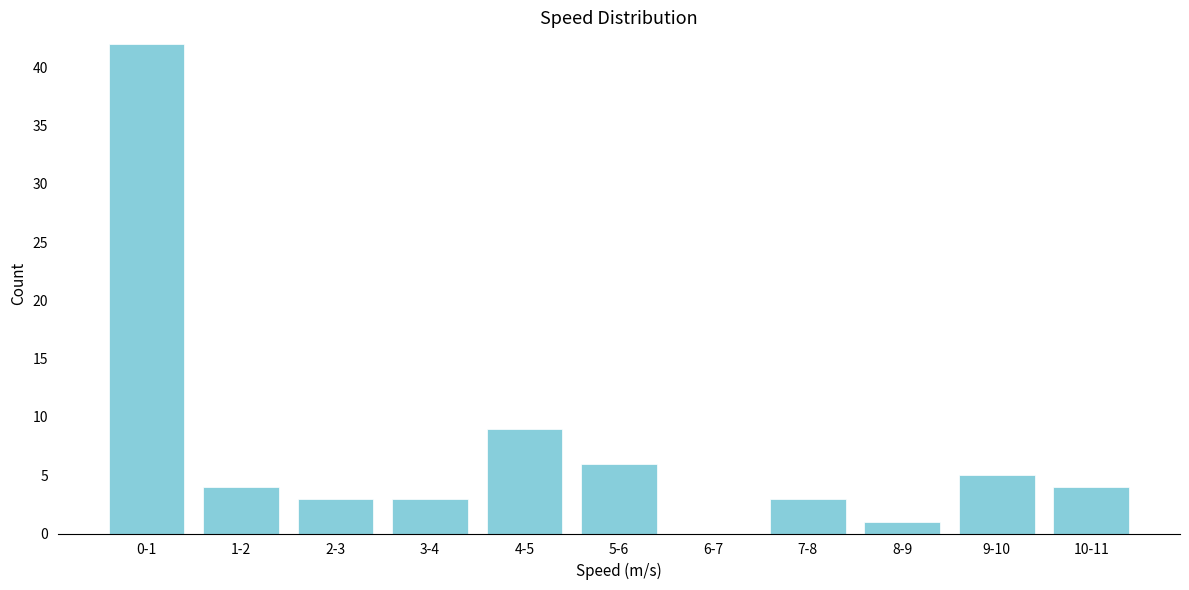

Reading left to right, extract all data points from this chart.

0-1=42	1-2=4	2-3=3	3-4=3	4-5=9	5-6=6	6-7=0	7-8=3	8-9=1	9-10=5	10-11=4